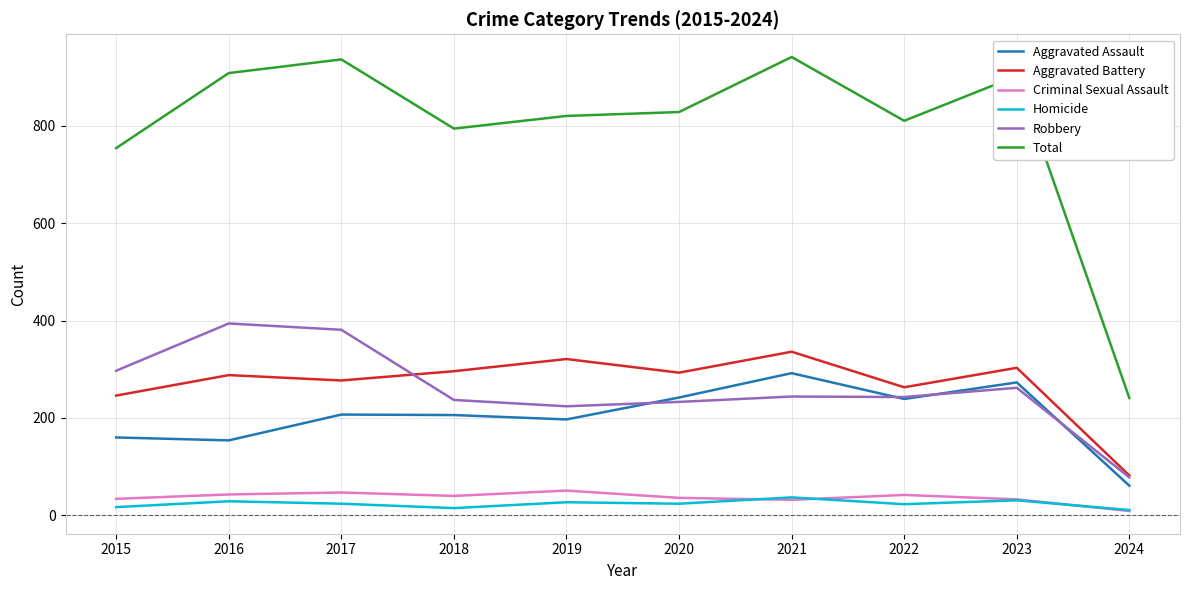

At how many categories does at least one series exceed 870?

4